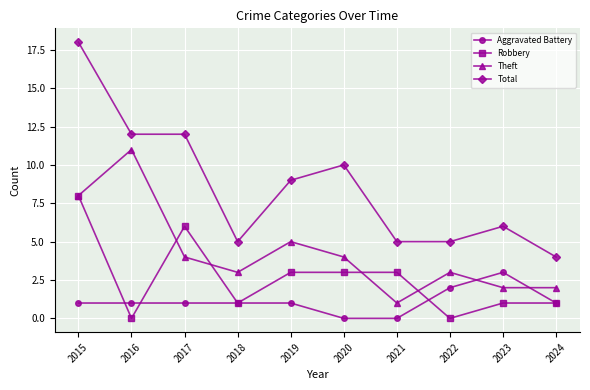

At 2019, list the series in order from smallest to largest.

Aggravated Battery, Robbery, Theft, Total